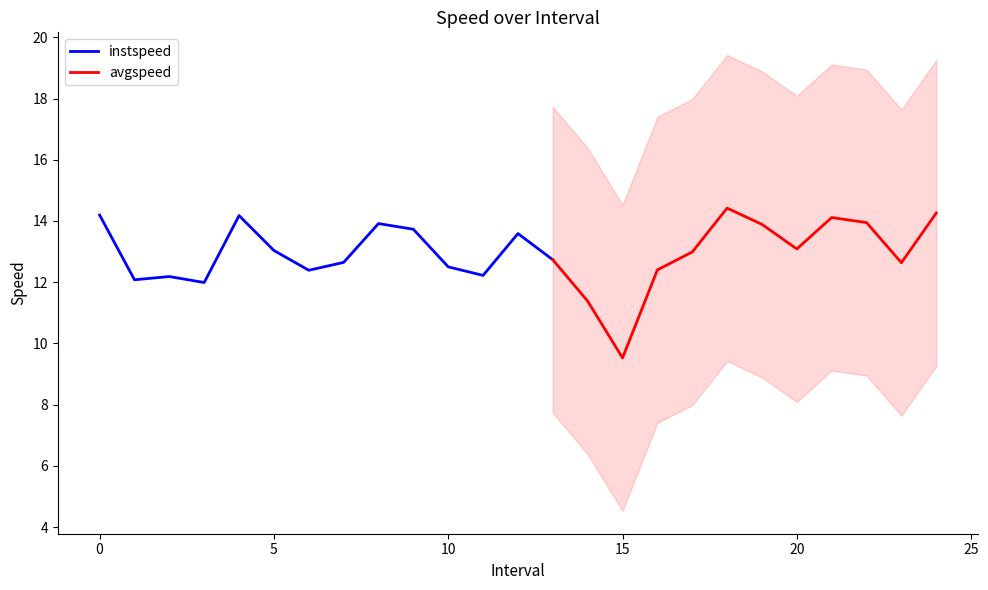

What is the highest value of the instspeed series?

14.2